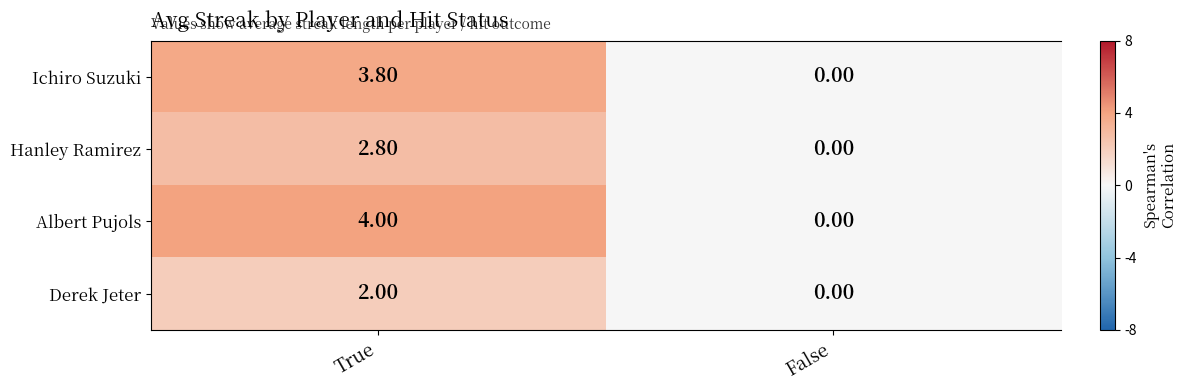

List the labels in order of Hanley Ramirez value, largest first.

True, False